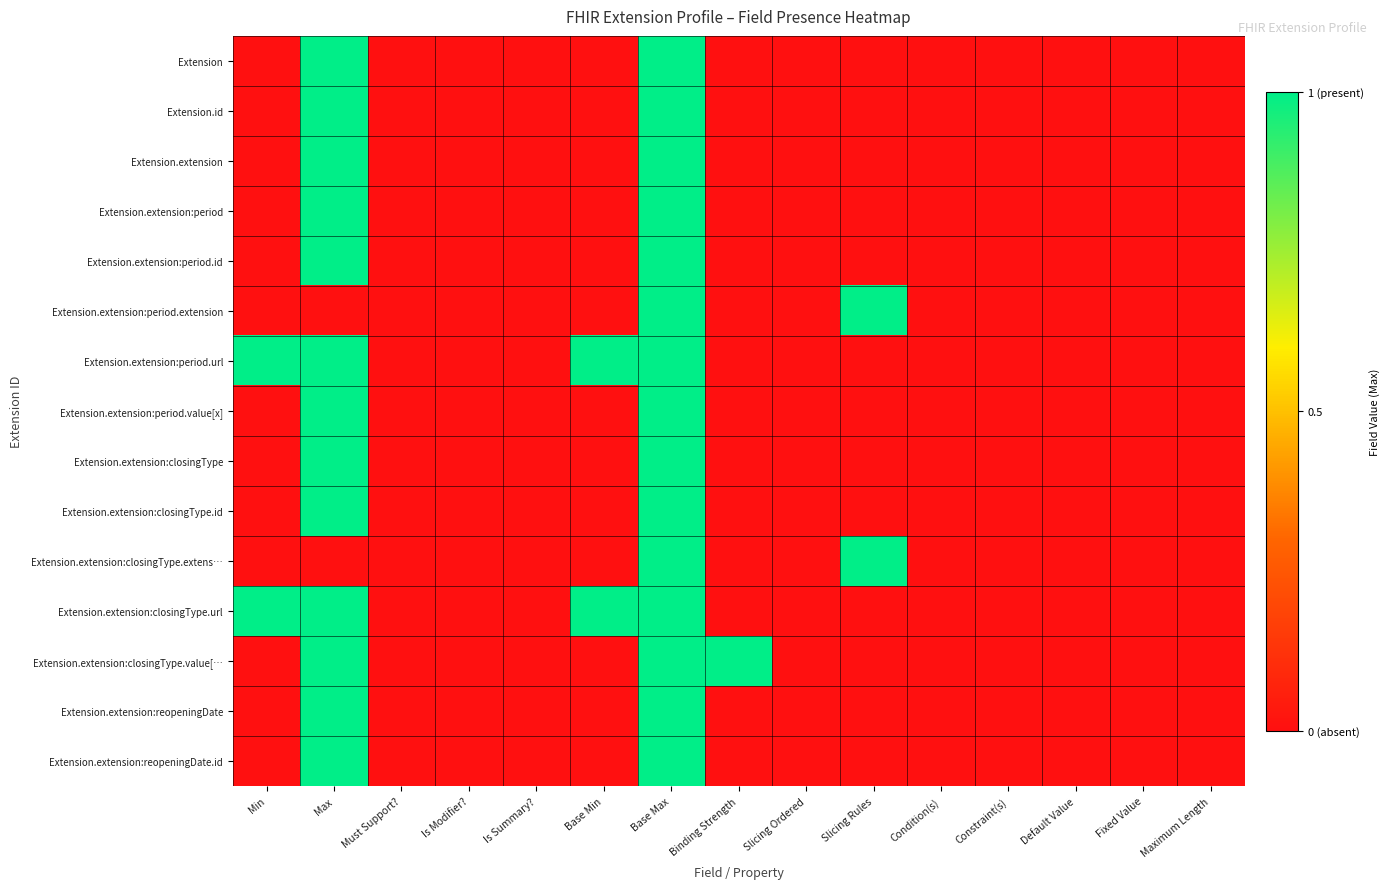

Between Must Support? and Min, which is larger?

Must Support?